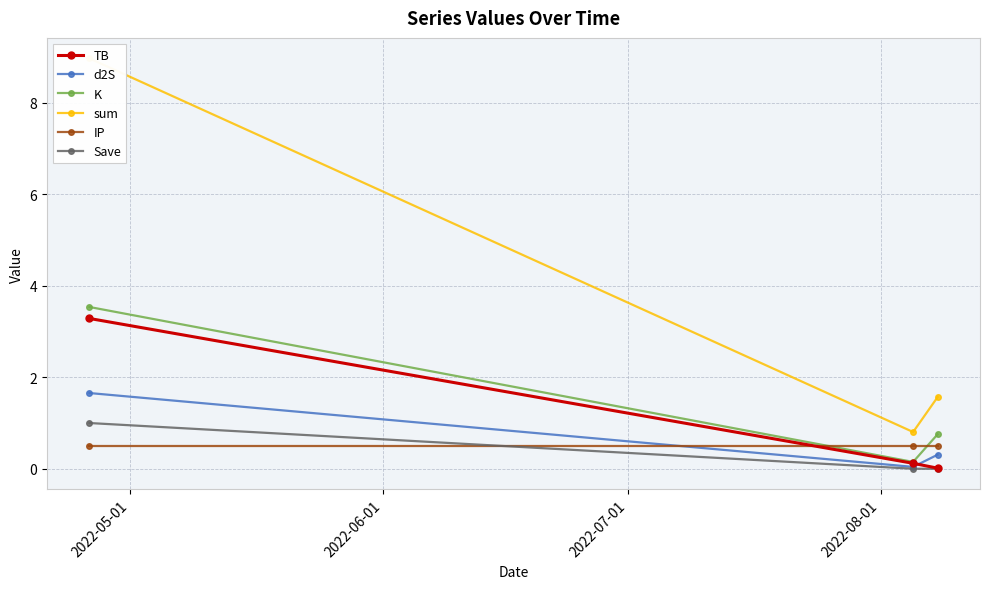

What is the highest value of the TB series?

3.3